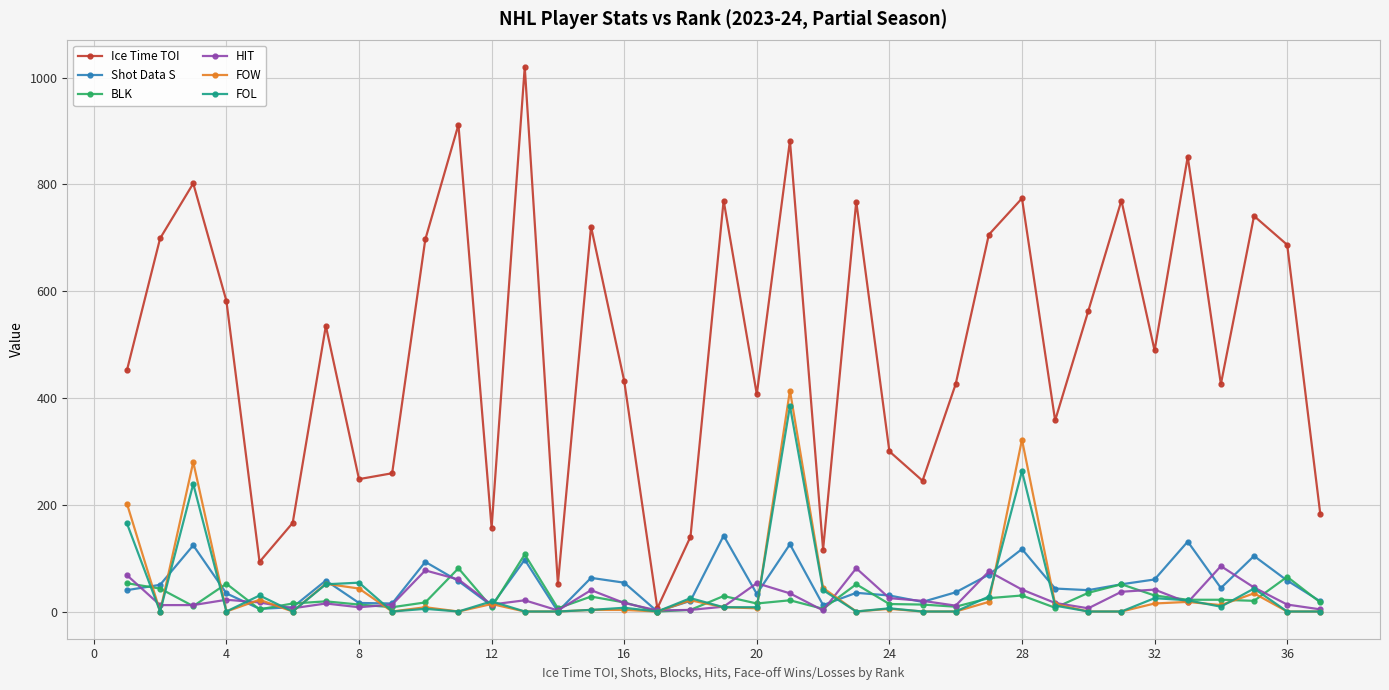

What is the highest value of the BLK series?

107